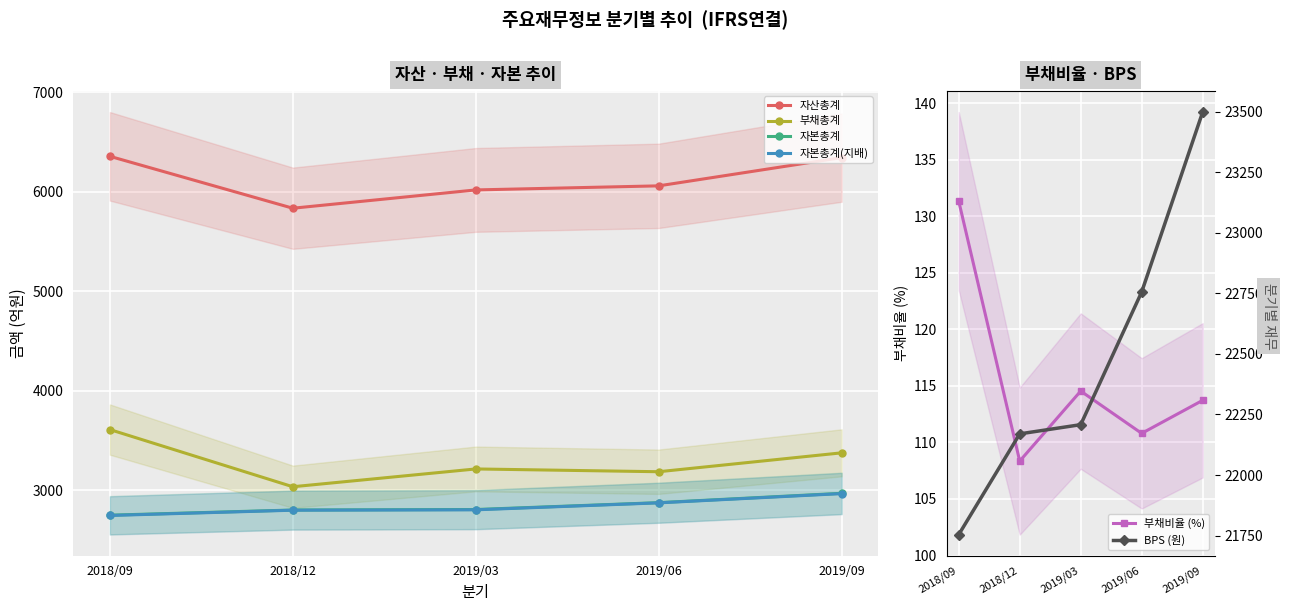

Which series has the largest range (max minus min)?

BPS (원)